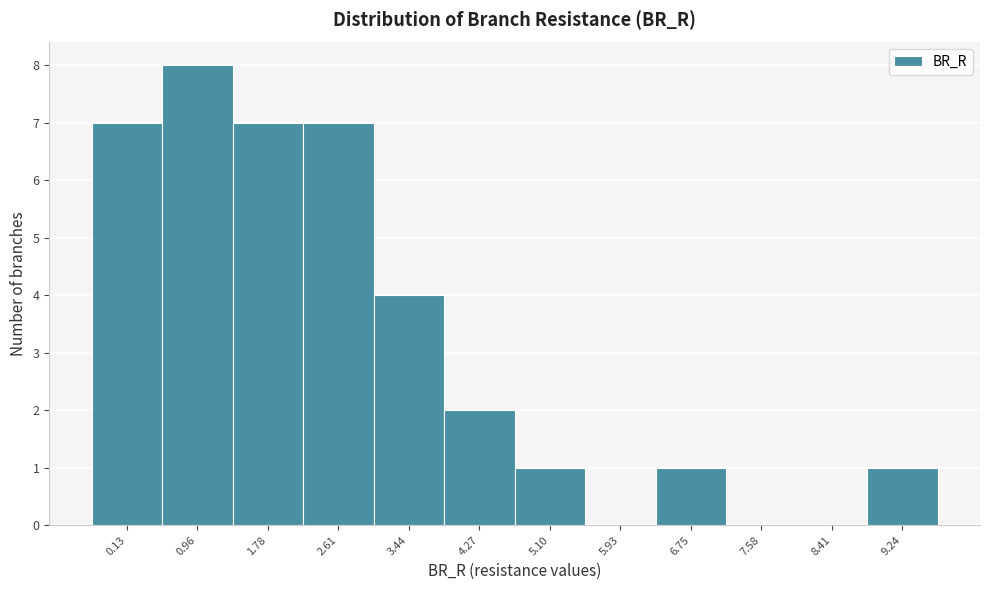

Reading left to right, extract all data points from this chart.

0.13=7	0.96=8	1.78=7	2.61=7	3.44=4	4.27=2	5.10=1	5.93=0	6.75=1	7.58=0	8.41=0	9.24=1